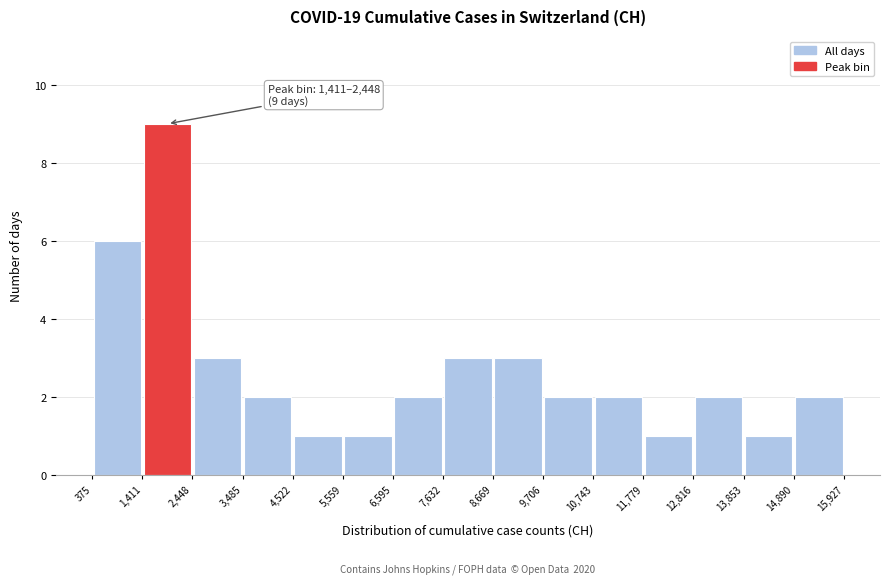

Over which range of the x-axis is the bar tallest?

1,411 to 2,448